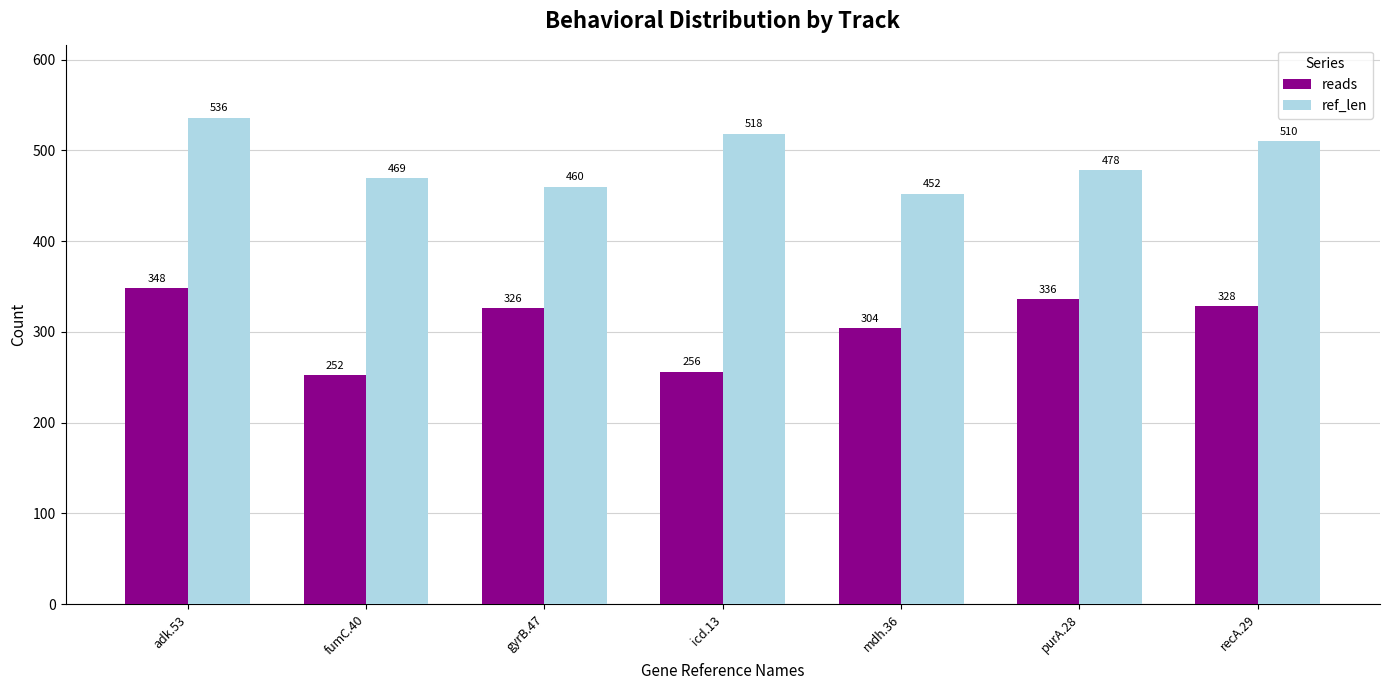

What is the sum of all reads values?

2150